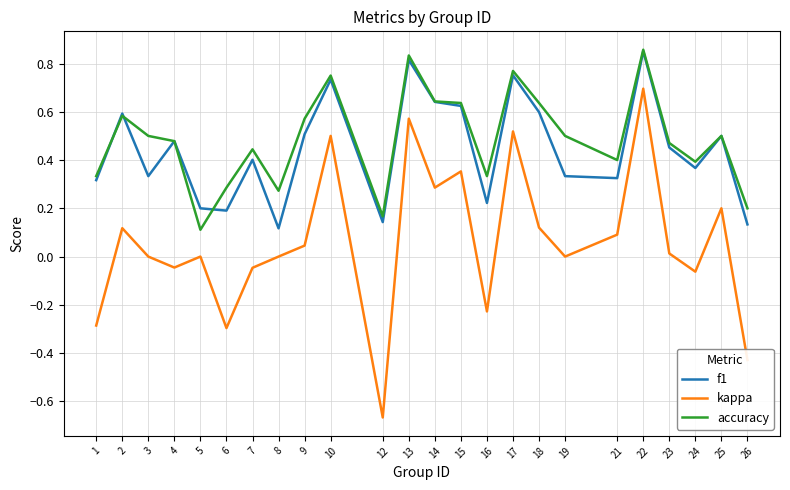

True or false: accuracy and kappa intersect in this chart.

False